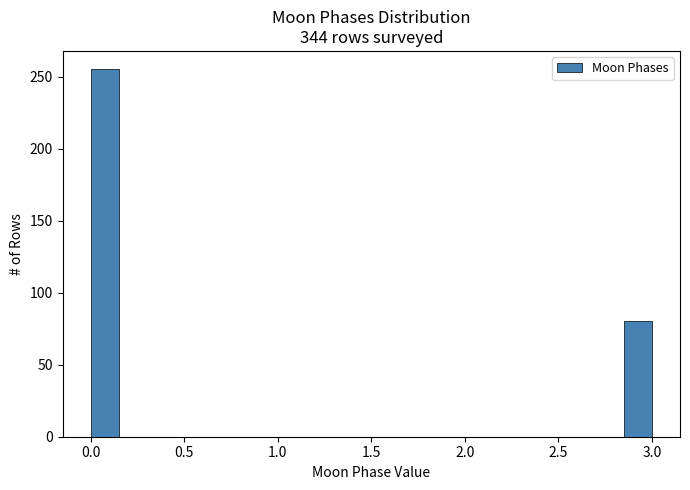

Read against the x-axis, roughly where is the centre of the tallest bar?

0.10